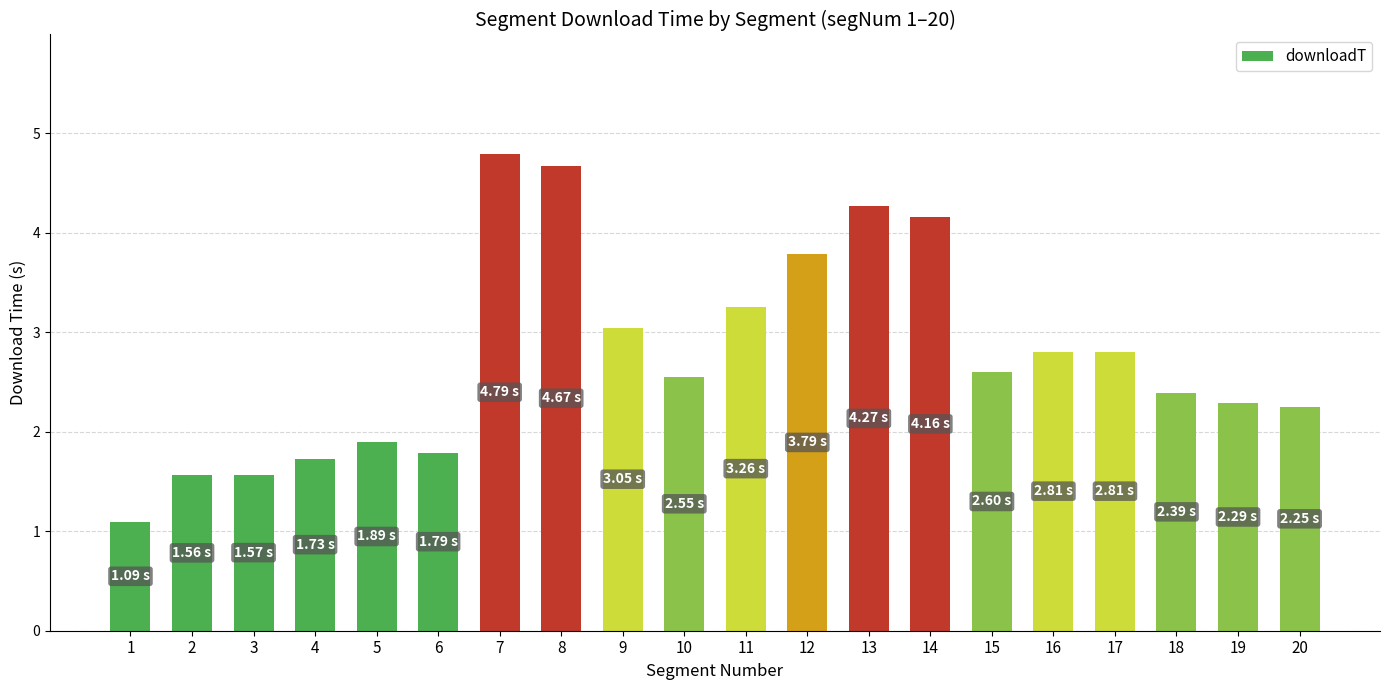

Which has a higher value, 19 or 1?

19